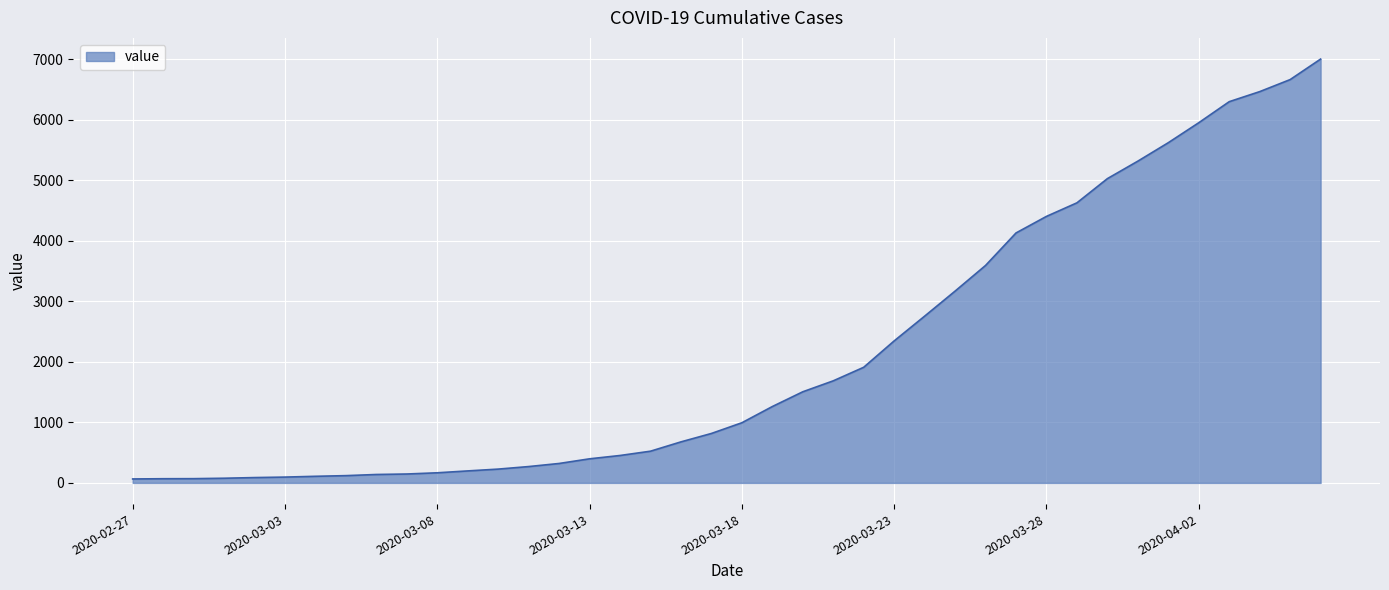

What is the difference between the maximum and minimum values?

6940